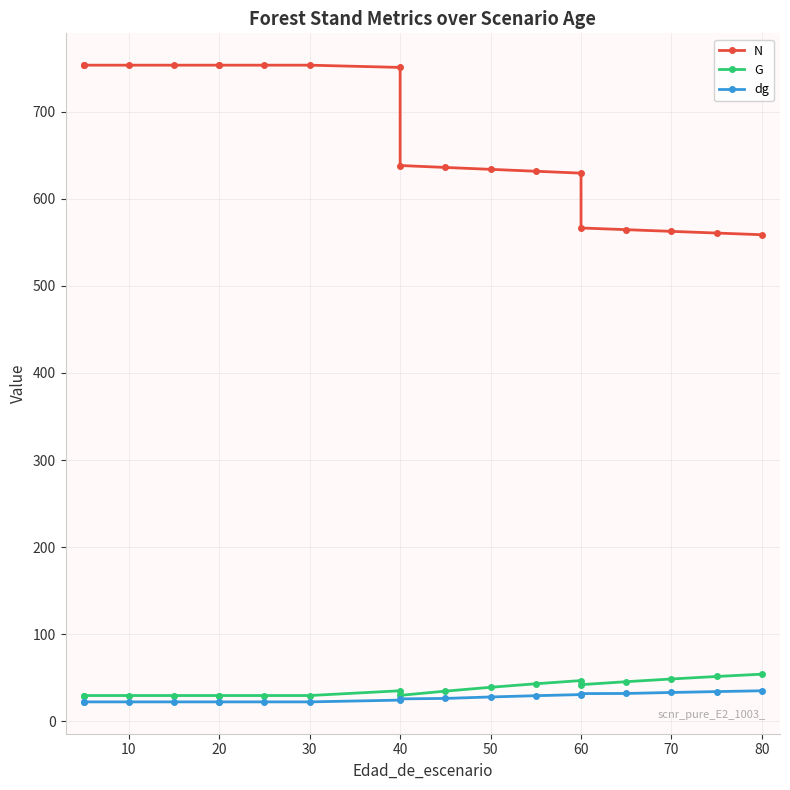

True or false: dg and N cross at least once.

False